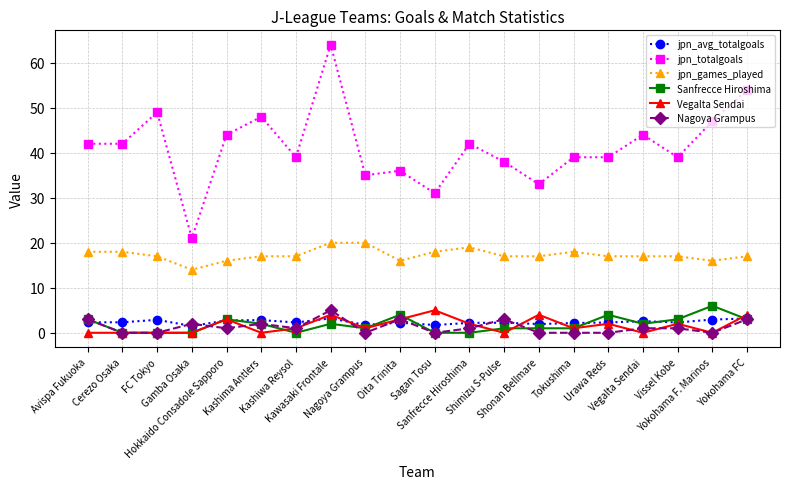

Which series has the widest spread of values?

jpn_totalgoals